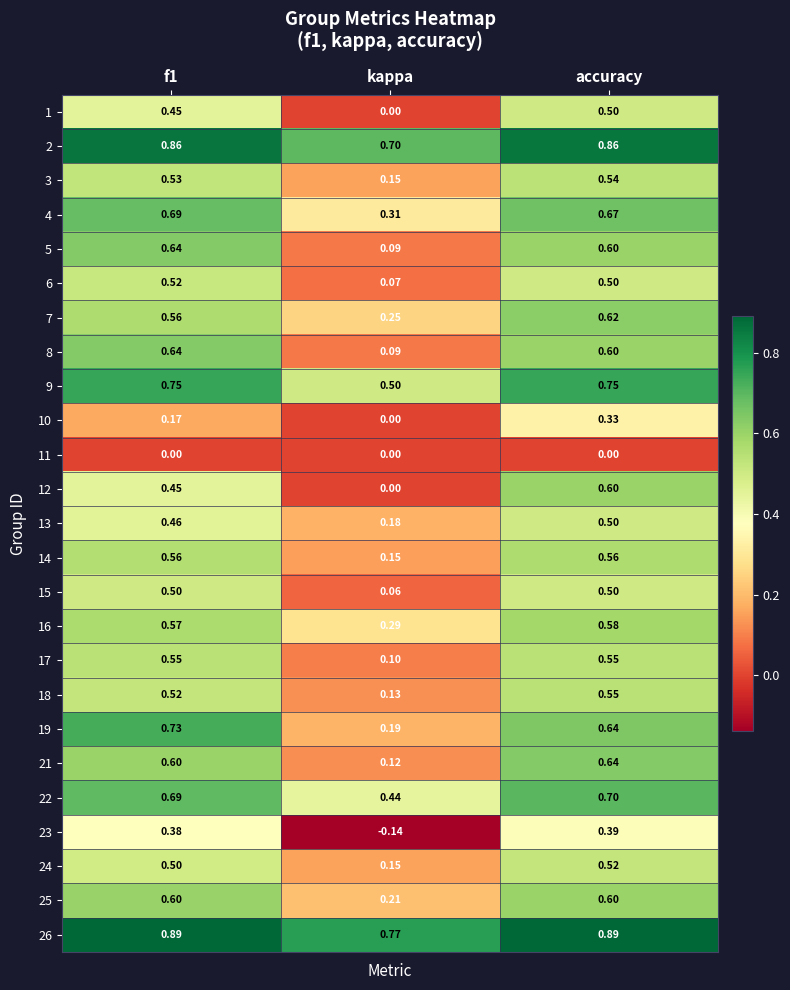

Which series changed the most between f1 and accuracy?

10